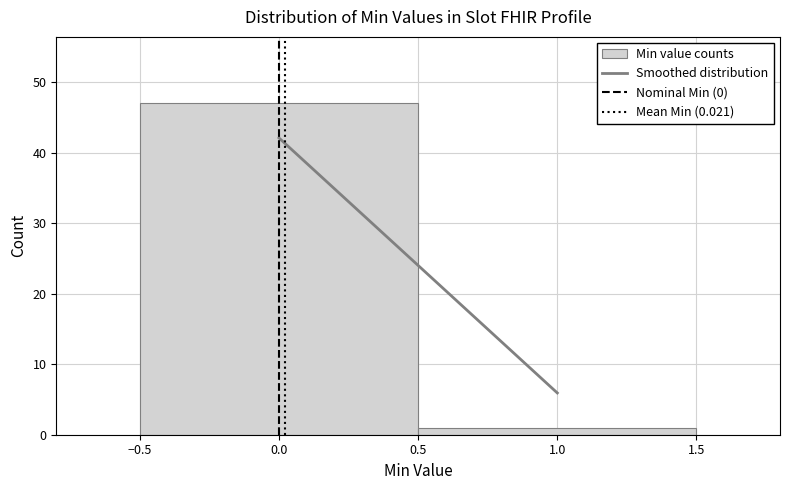

What is the height of the bar covering -0.5 to 0.5 on the x-axis? The values are not printed on the chart, so give them approximately, as read against the axis.

47